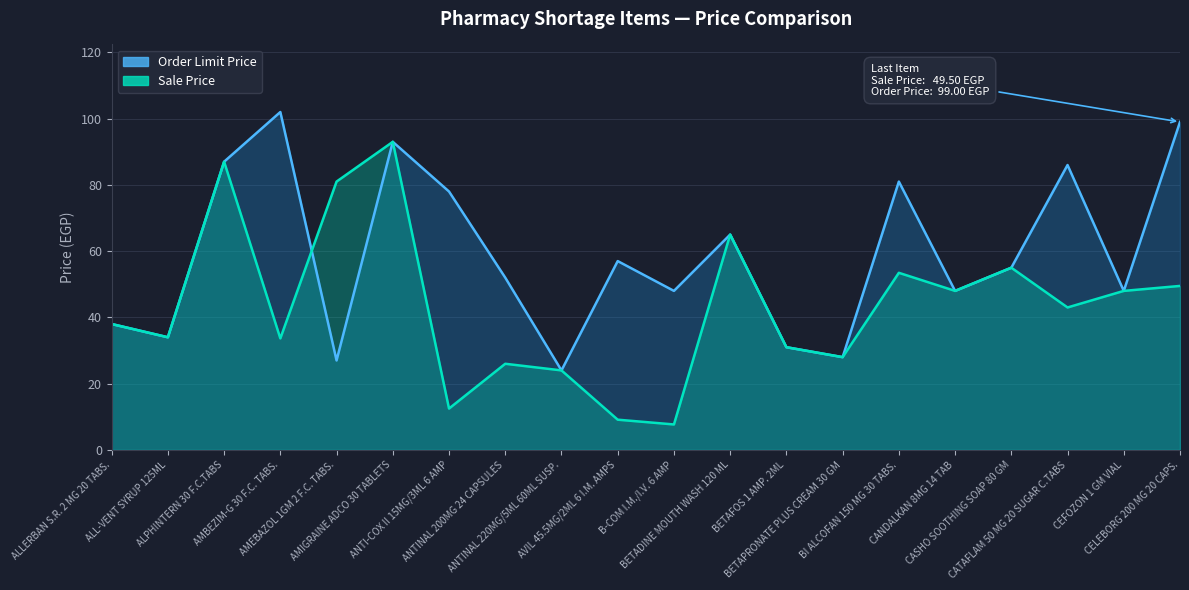

Which label corresponds to the smallest value in the chart?

B-COM I.M./I.V. 6 AMP